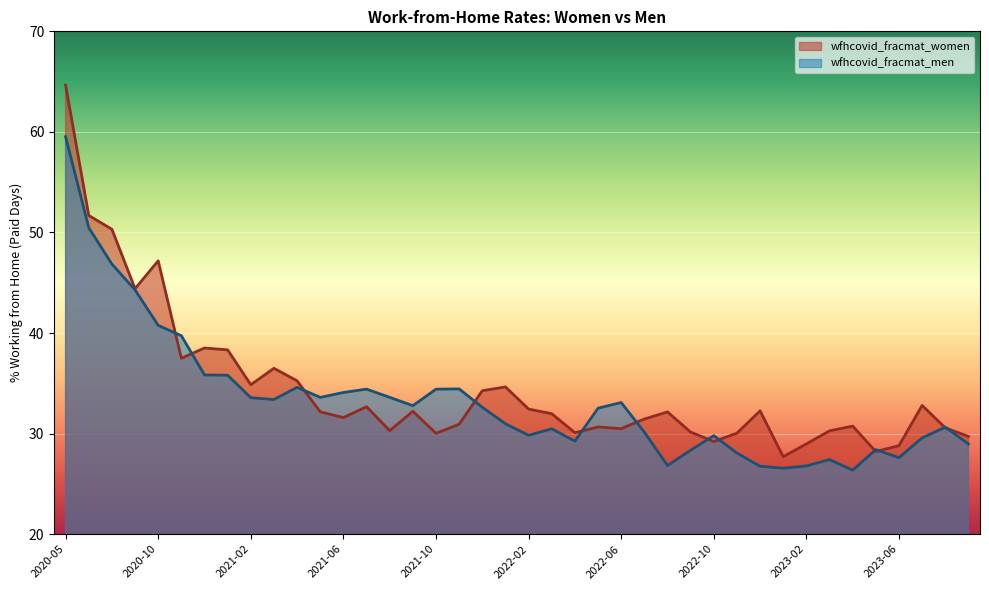

Reading left to right, transcribe all the data shown in this chart.

wfhcovid_fracmat_women: 64.7	51.7	50.3	44.4	47.2	37.5	38.5	38.3	34.9	36.5	35.2	32.2	31.6	32.7	30.3	32.2	30.0	30.9	34.3	34.6	32.4	32.0	30.1	30.7	30.5	31.4	32.2	30.1	29.2	30.0	32.3	27.7	29.0	30.3	30.7	28.2	28.8	32.8	30.6	29.7
wfhcovid_fracmat_men: 59.5	50.5	46.9	44.3	40.8	39.7	35.8	35.8	33.6	33.4	34.6	33.6	34.1	34.4	33.6	32.8	34.4	34.4	32.6	31.0	29.8	30.5	29.2	32.5	33.1	30.1	26.8	28.3	29.8	28.1	26.7	26.6	26.8	27.4	26.4	28.4	27.6	29.6	30.6	29.0